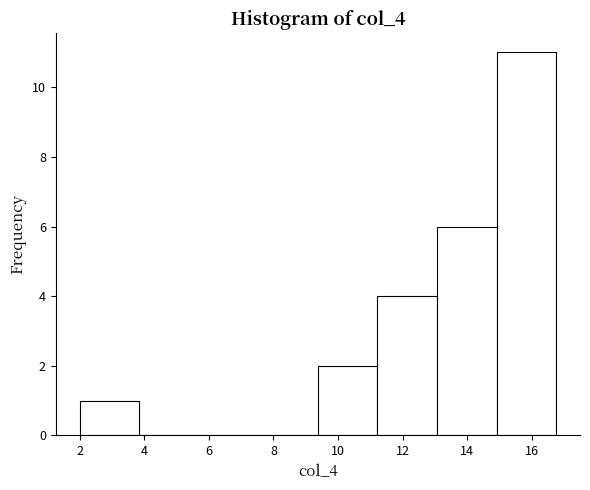

Reading left to right, list every bar in this chart as the range it spans on the x-axis followed by its height. Neither the bar edges nor the heights are printed on the chart, so give them approximately, as read against the axes.

2.0 to 3.8: 1
3.8 to 5.6: 0
5.6 to 7.6: 0
7.6 to 9.4: 0
9.4 to 11.2: 2
11.2 to 13.0: 4
13.0 to 15.0: 6
15.0 to 16.8: 11